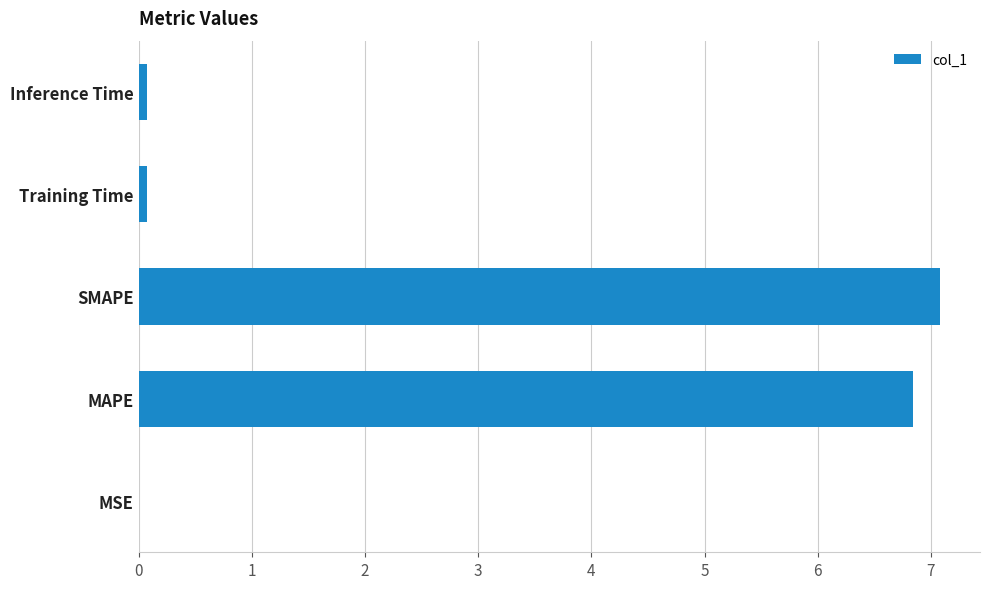

How many distinct data groups are displayed?

1